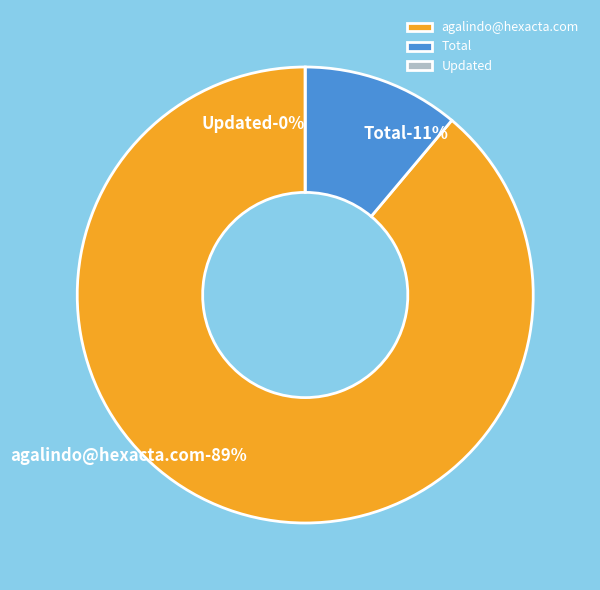

How many slices are in this pie chart?

3